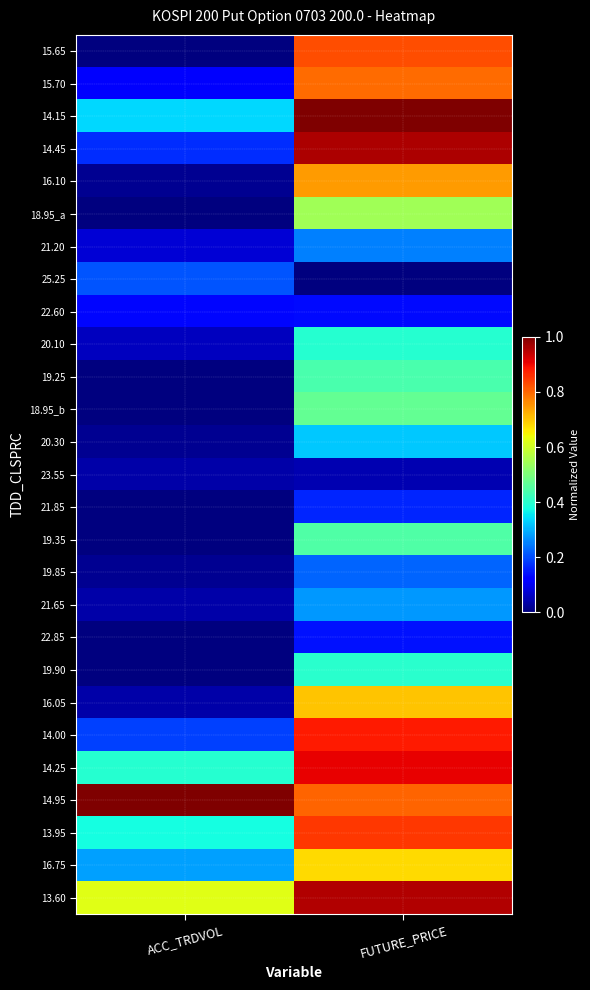

Which has a higher value, FUTURE_PRICE or ACC_TRDVOL?

FUTURE_PRICE